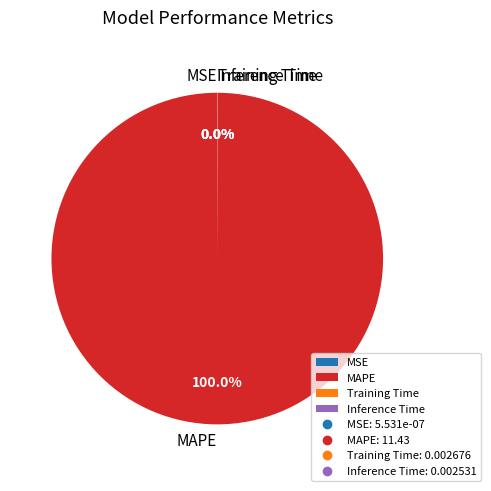

Which slice is the largest?

MAPE